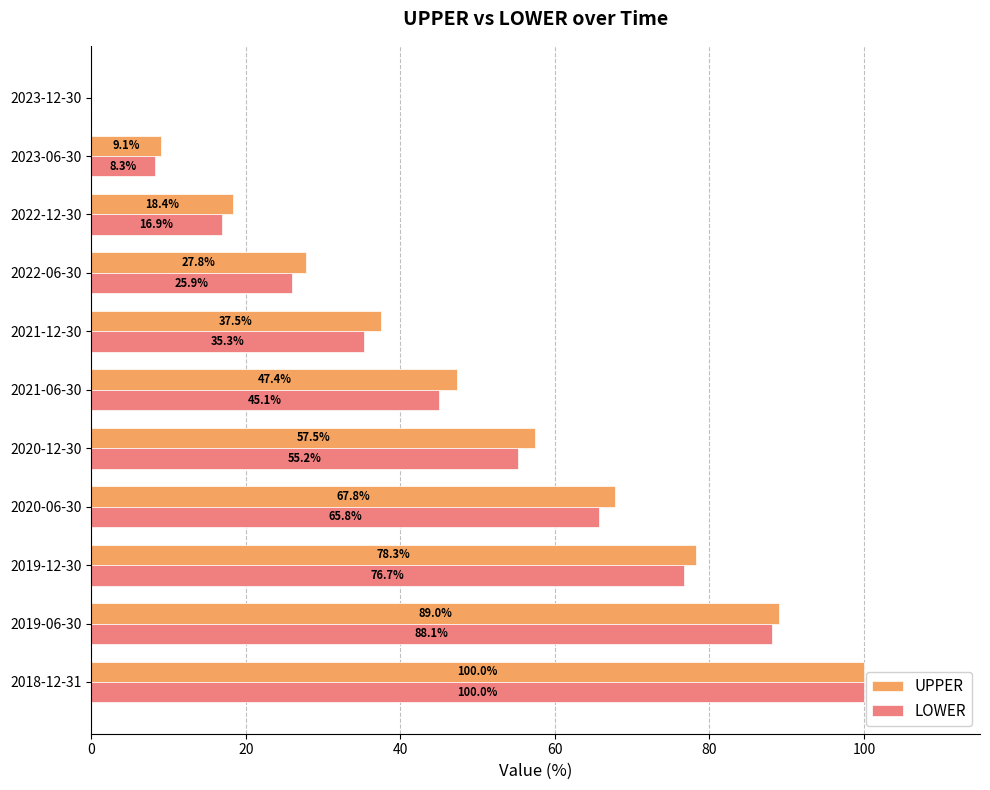

At which category is the sum across all series the highest?

2018-12-31